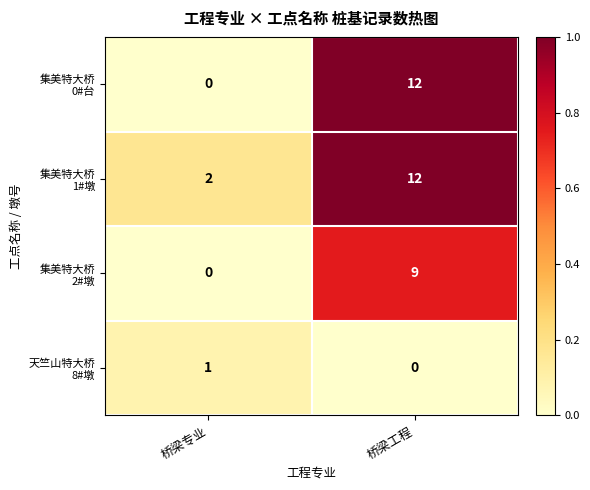

At which category is the sum across all series the highest?

桥梁工程